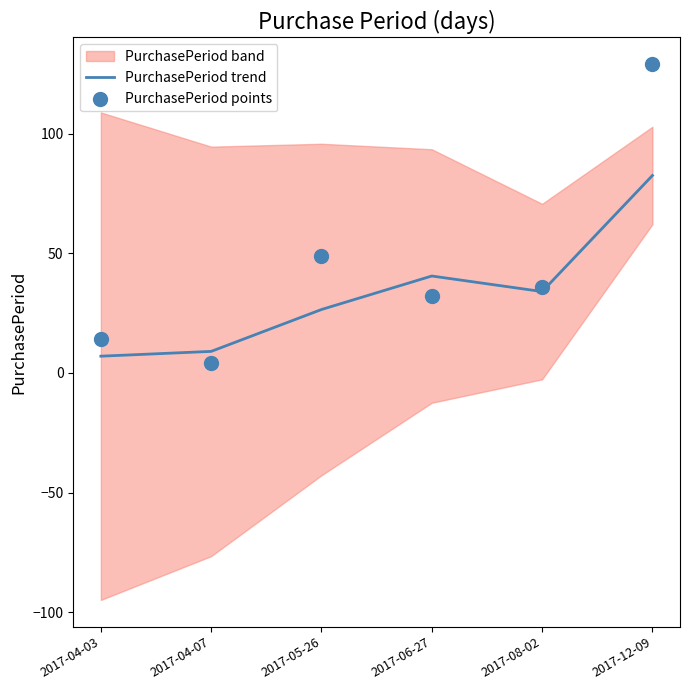

Which series reaches the maximum Y coordinate?

PurchasePeriod points